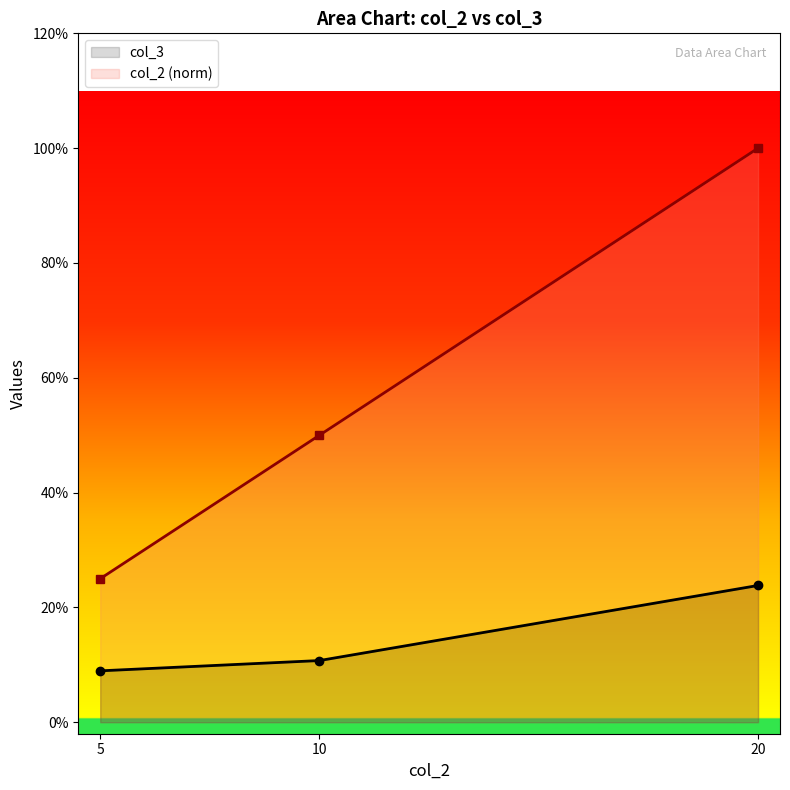

What is the difference between the second highest and minimum values in the col_2 series?

0.2